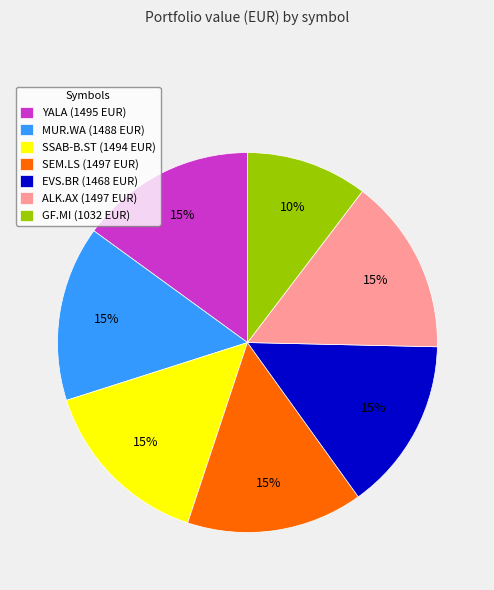

To the nearest percent, what is the combined percentage of YALA and EVS.BR?

30%